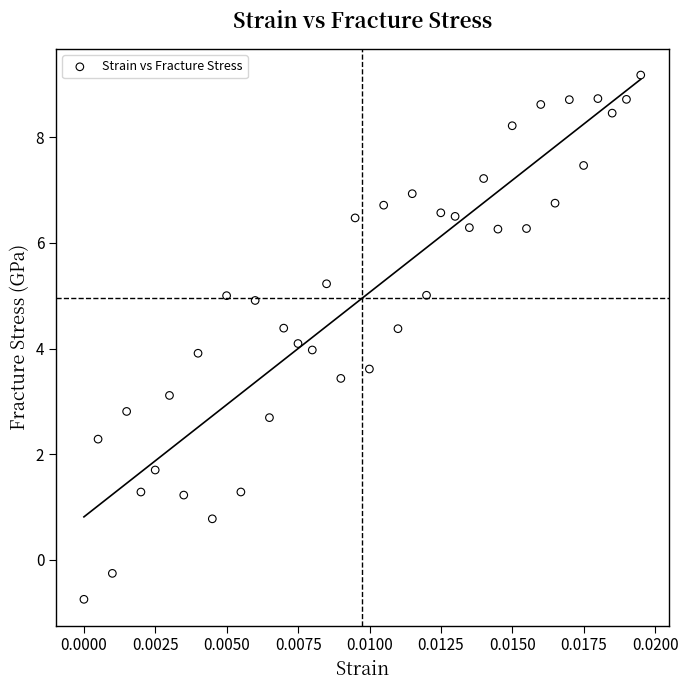

What is the range of Y values (max minus min)?

9.9